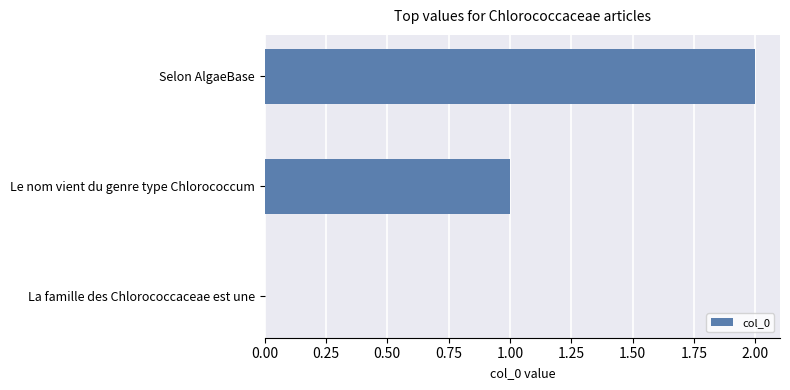

Is it true that the value at Le nom vient du genre type Chlorococcum is 0?

False